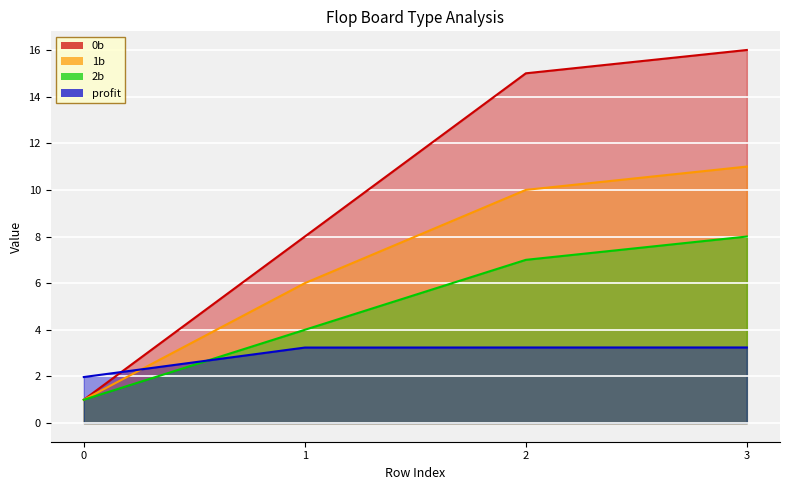

Rank the series by their maximum value, from lowest to highest.

profit, 2b, 1b, 0b